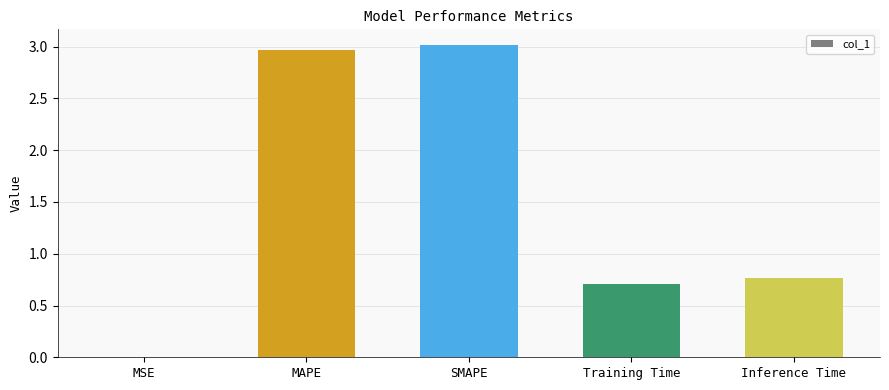

What is the change in value from MAPE to Inference Time?

-2.2